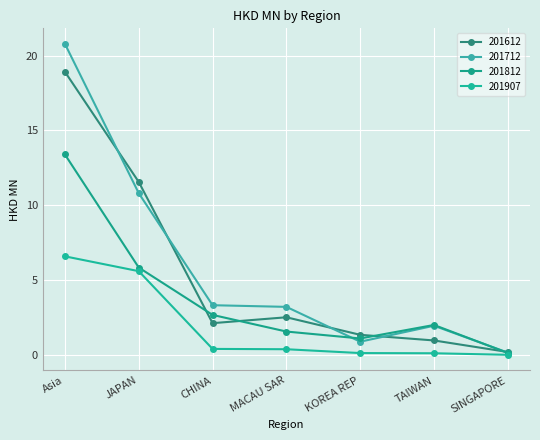

What is the difference between the second highest and minimum values in the 201612 series?

11.4